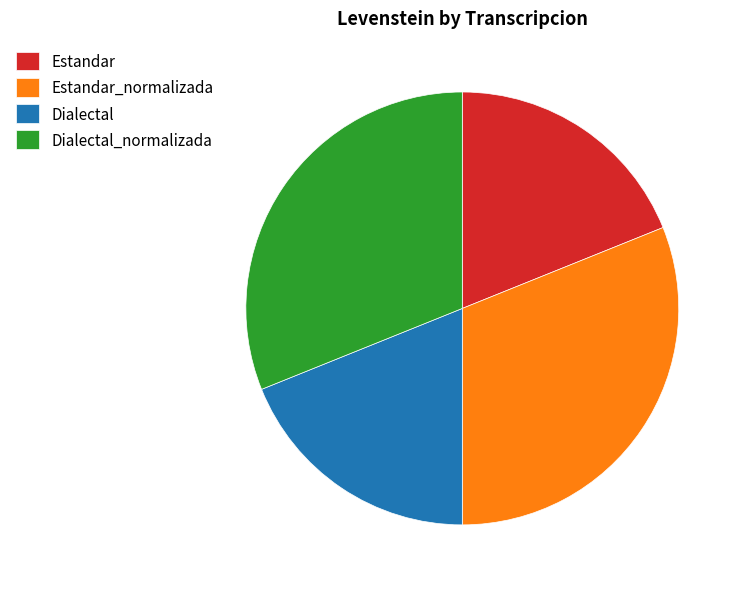

Is there any slice that represents more than half of the pie?

No